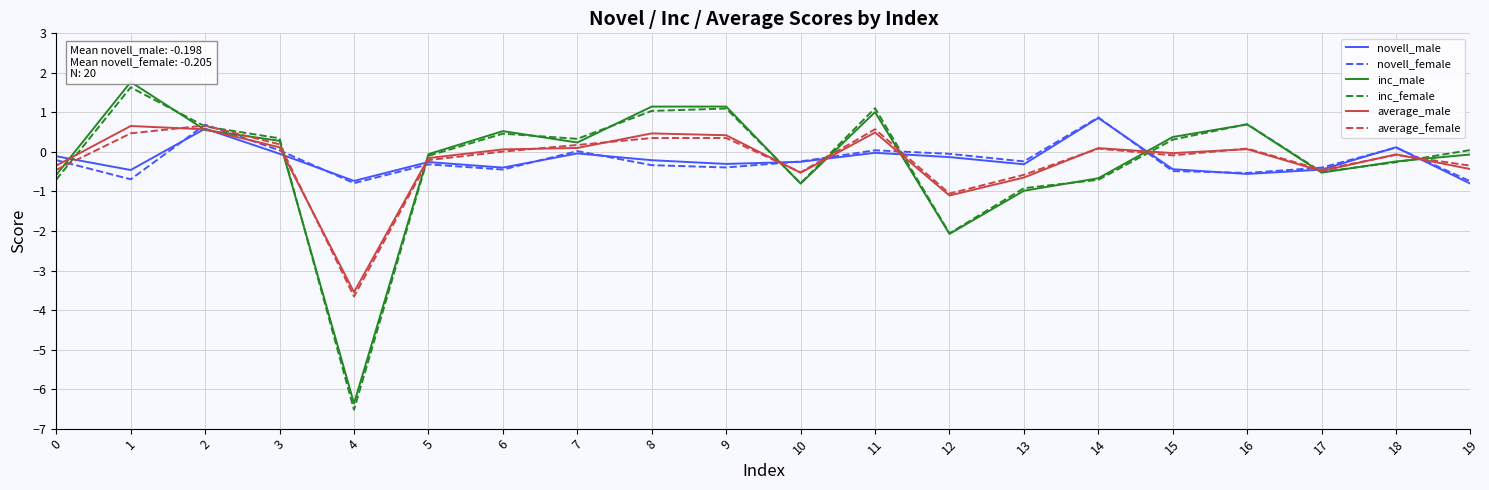

At which label does novell_male reach its peak?

14